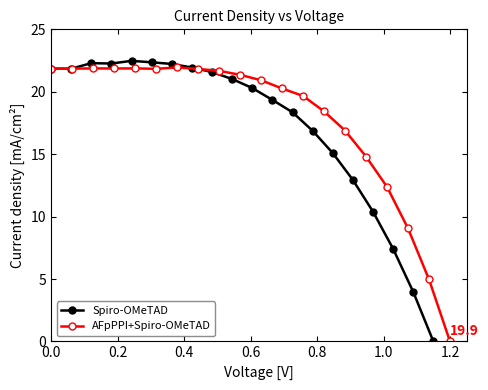

Which series has the largest total across all categories?

AFpPPI+Spiro-OMeTAD